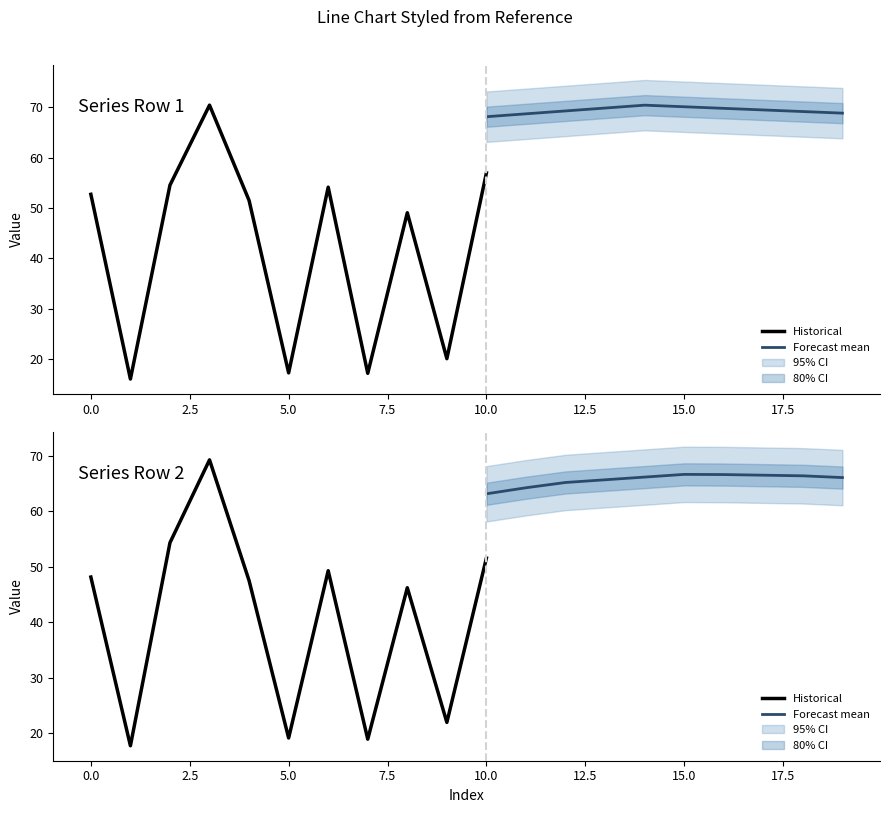

True or false: Row1_col3 and Row2_col2 intersect in this chart.

False